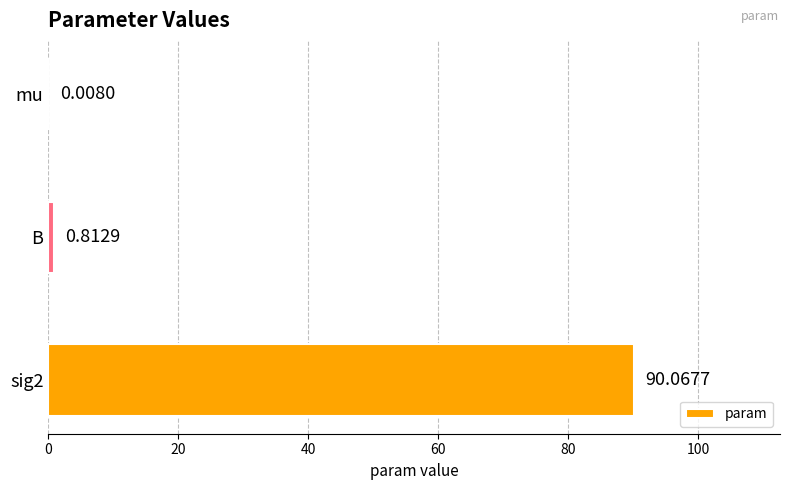

What is the change in value from mu to B?

+0.8